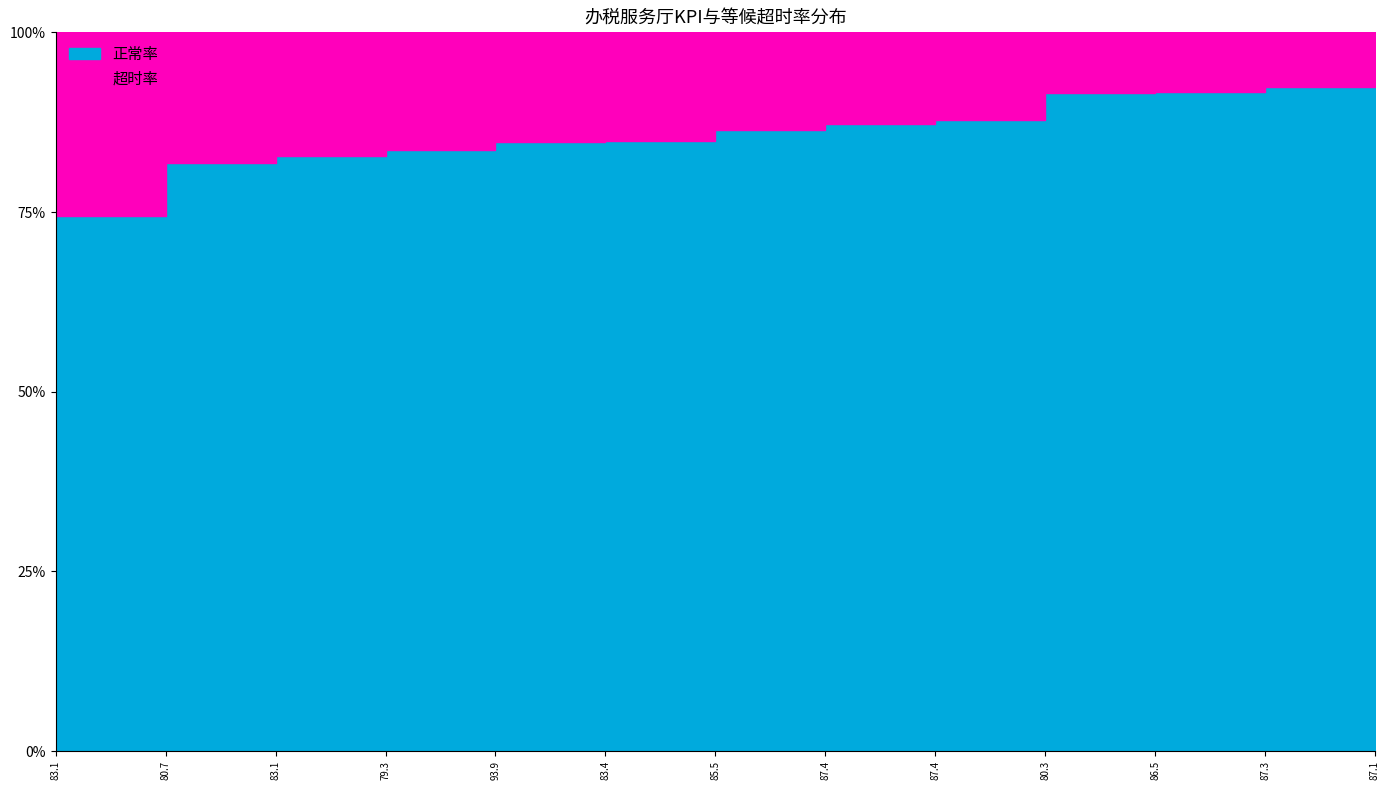

Which category has the highest value across all series?

87.1